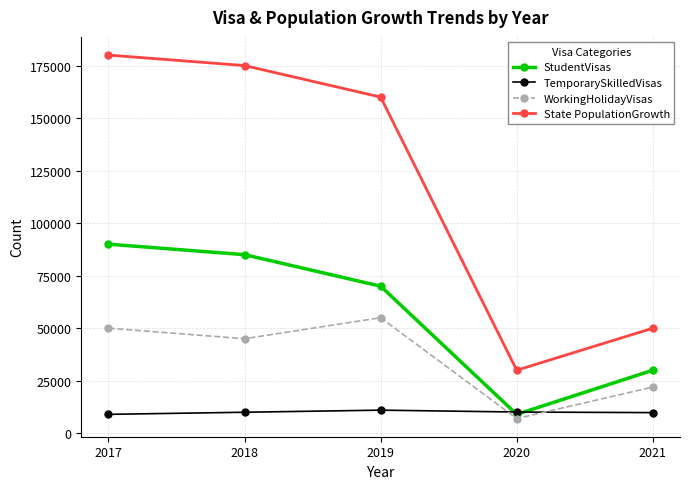

What is the sum of the StudentVisas values at 2018 and 2017?

175000